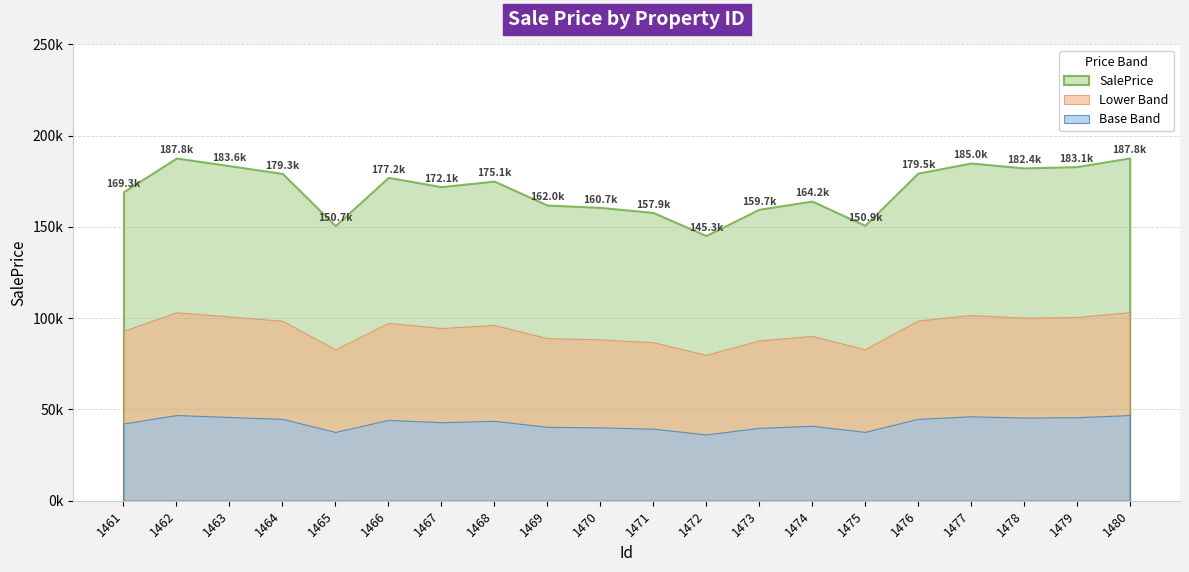

Rank the categories by value from lowest to highest.

1472, 1465, 1475, 1471, 1473, 1470, 1469, 1474, 1461, 1467, 1468, 1466, 1464, 1476, 1478, 1479, 1463, 1477, 1462, 1480